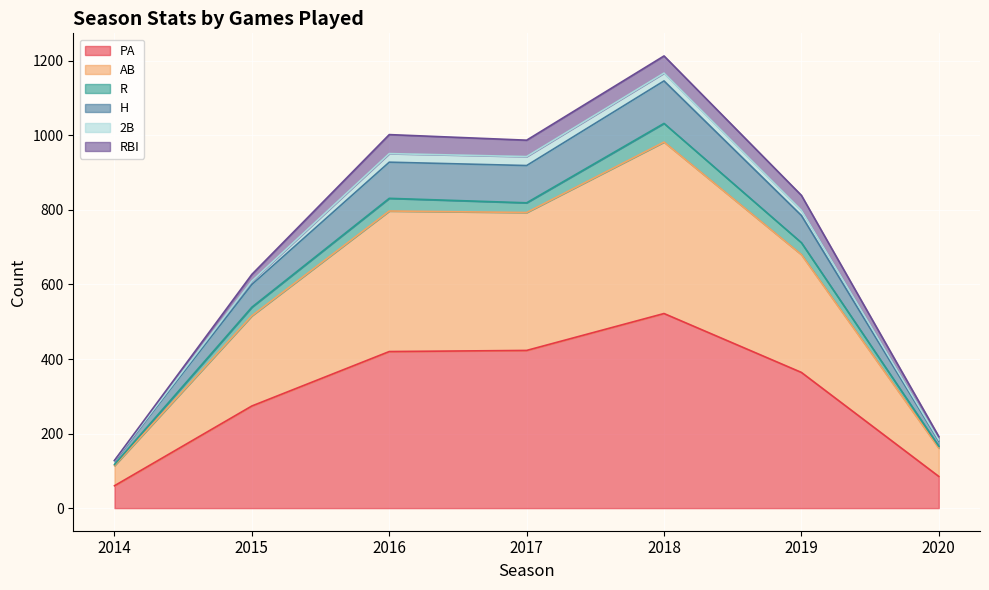

Count the number of categories in the chart.

7